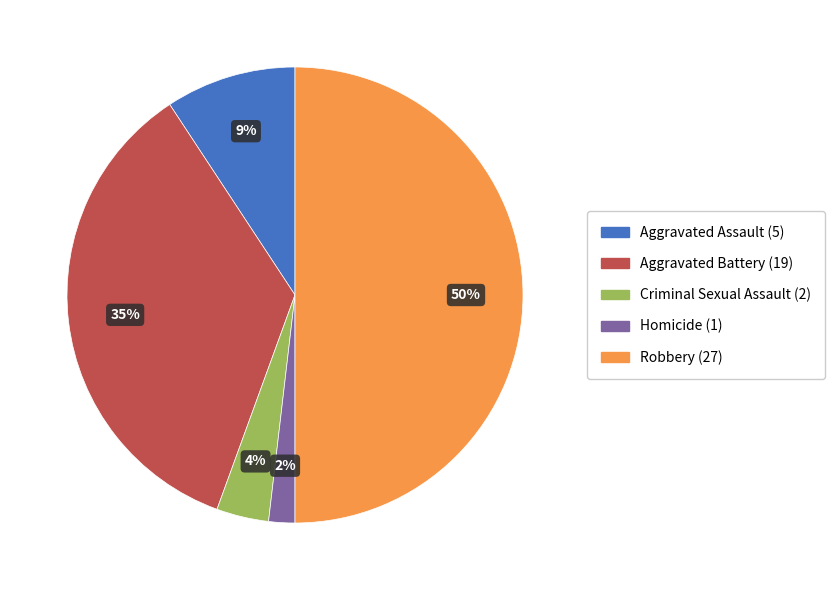

True or false: Aggravated Assault accounts for 1% of the total.

False